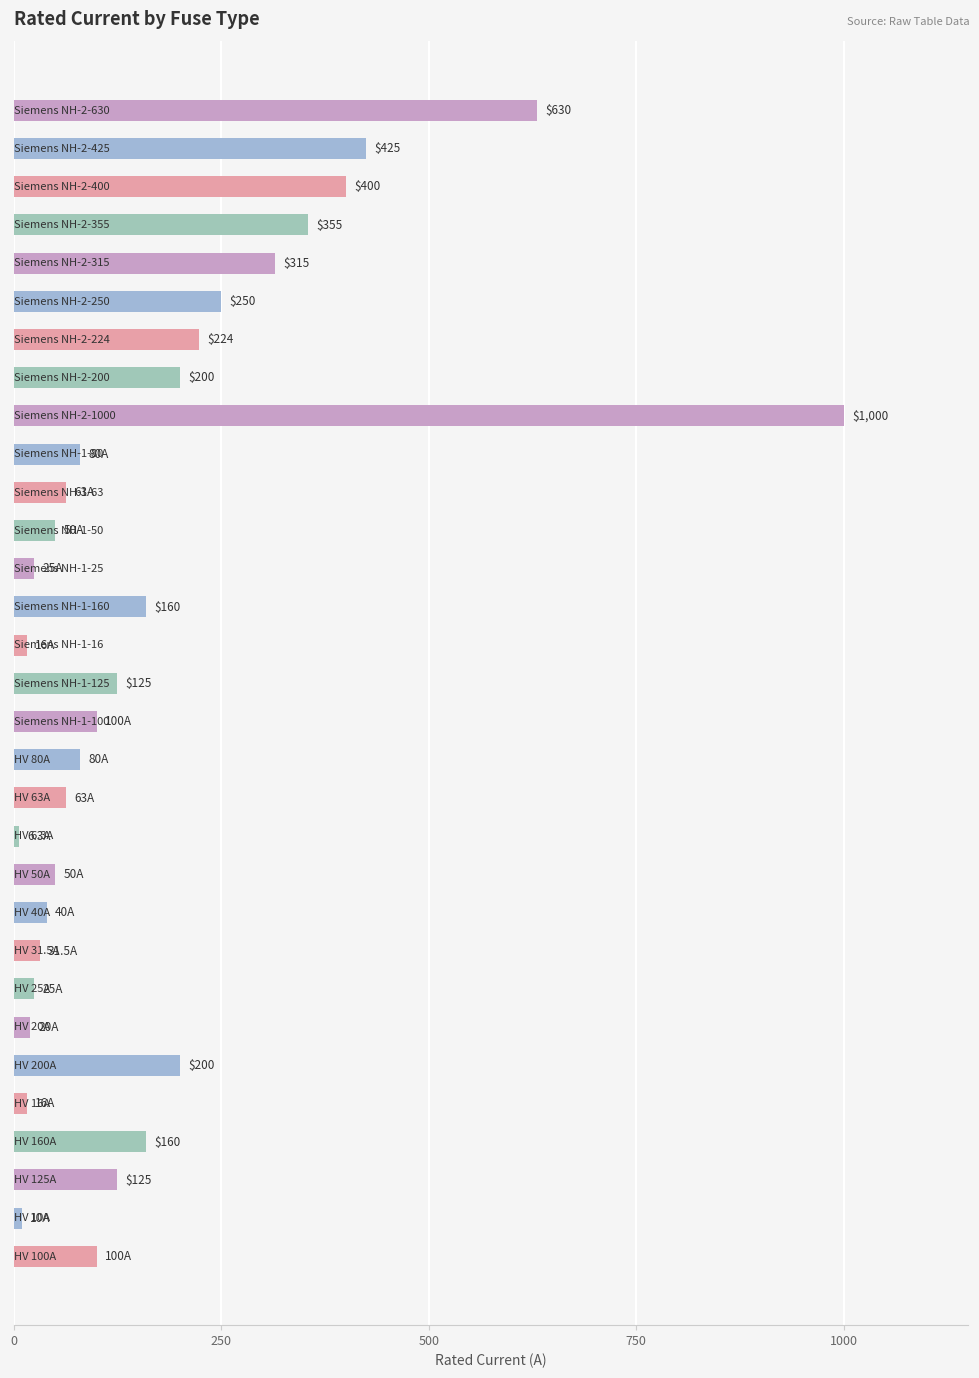

How many bars are there in total?

31